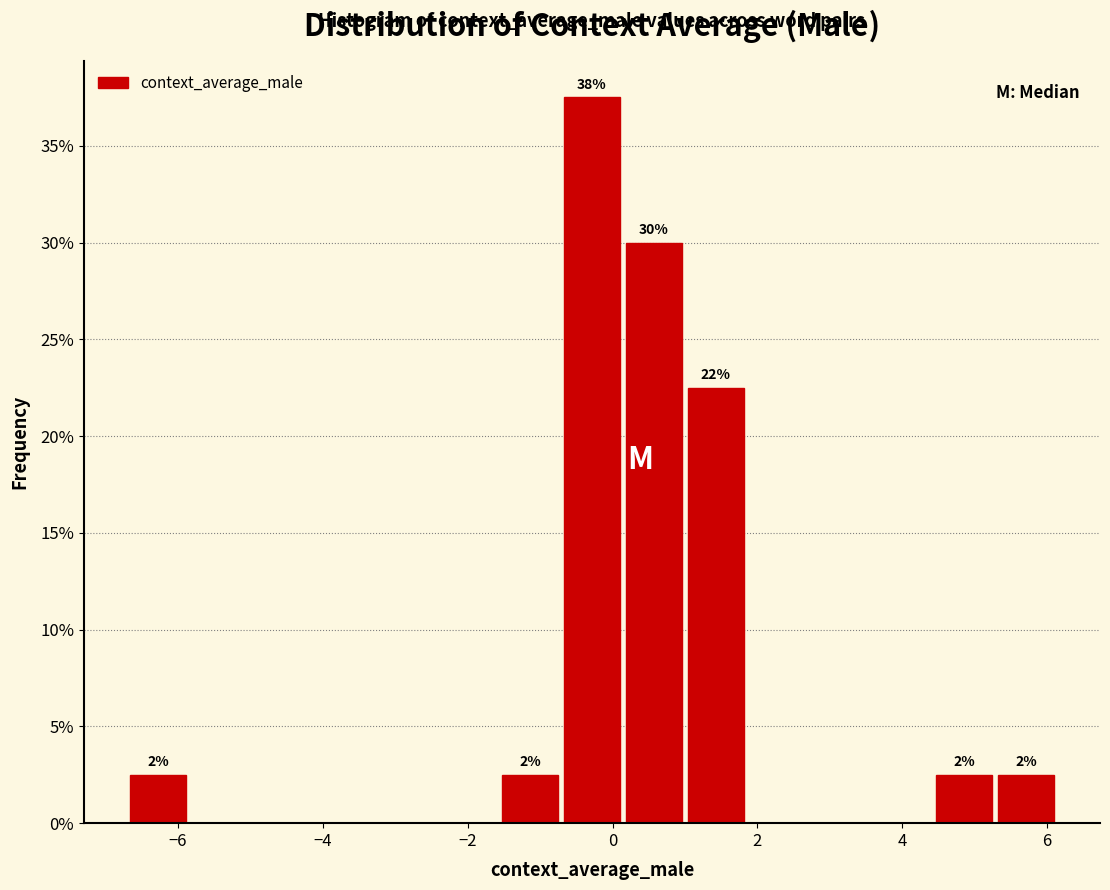

Which range on the x-axis has the tallest bar?

-0.8 to 0.2